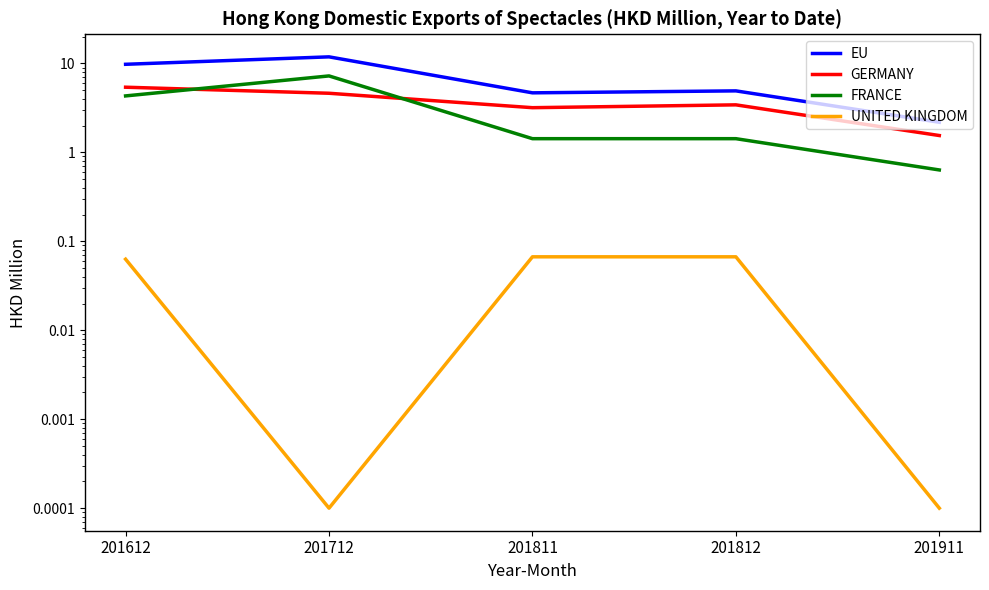

How many data points in EU are less than 4?

1